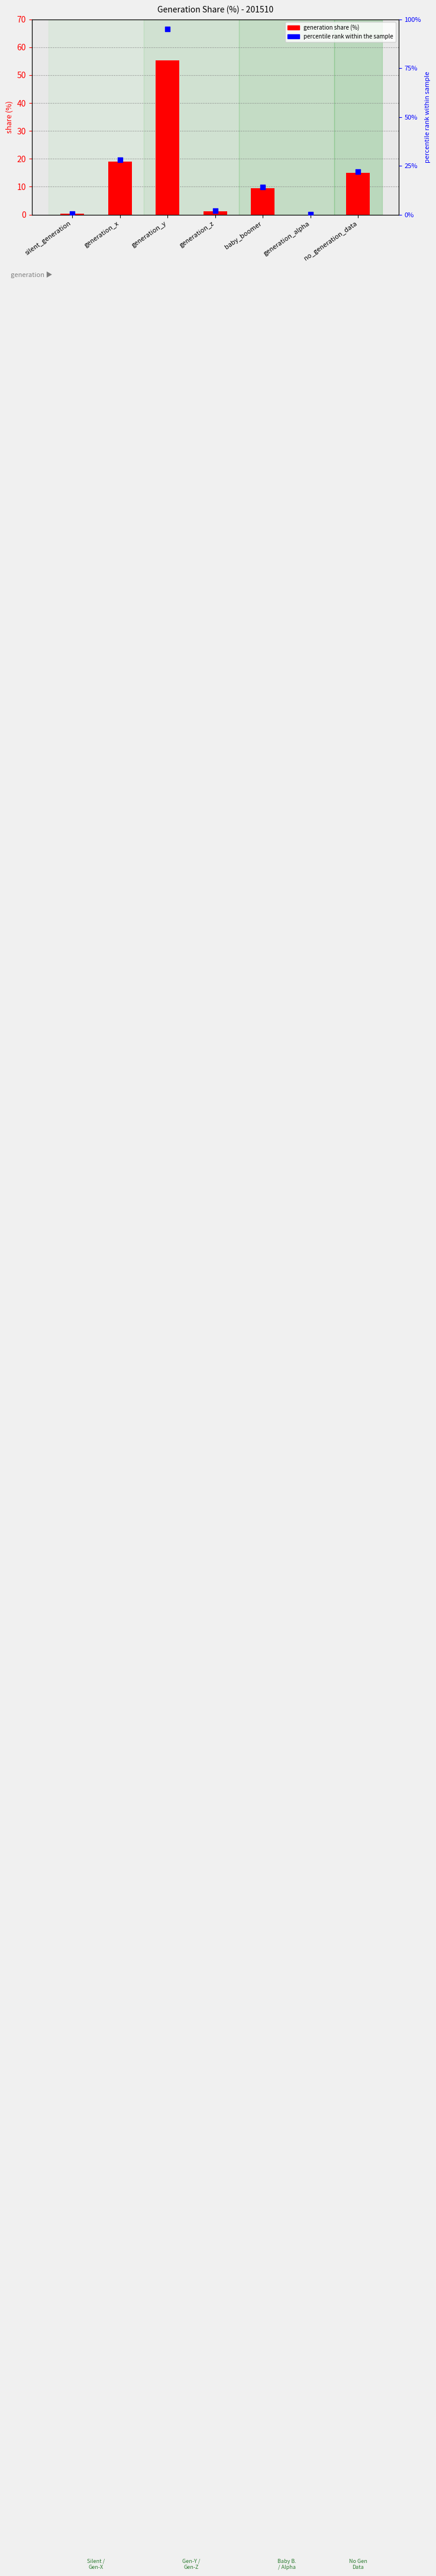

At which category is the sum across all series the highest?

generation_y